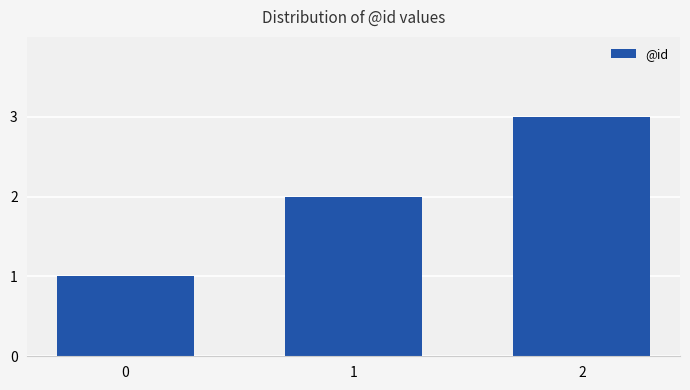

What is the ratio of the value at 0 to the value at 2?

0.3